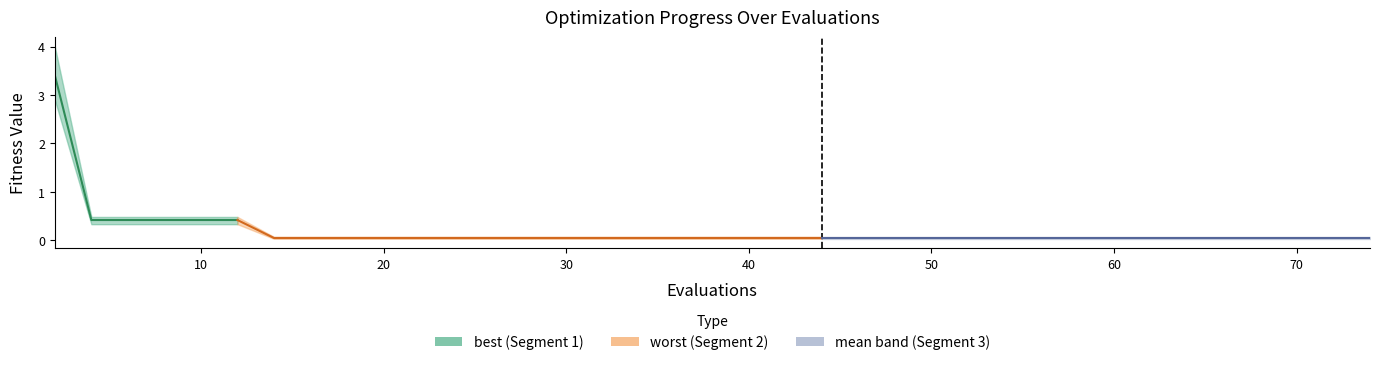

What is the difference between the maximum and minimum values?

3.0